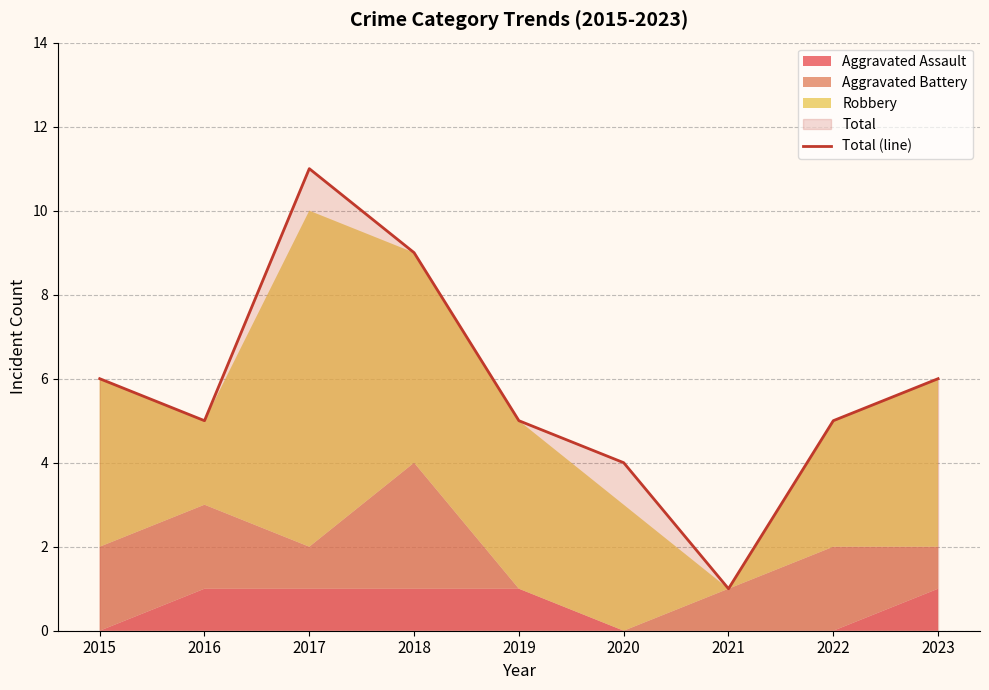

Reading left to right, list all the values displayed in this chart.

2015=6	2016=5	2017=11	2018=9	2019=5	2020=4	2021=1	2022=5	2023=6